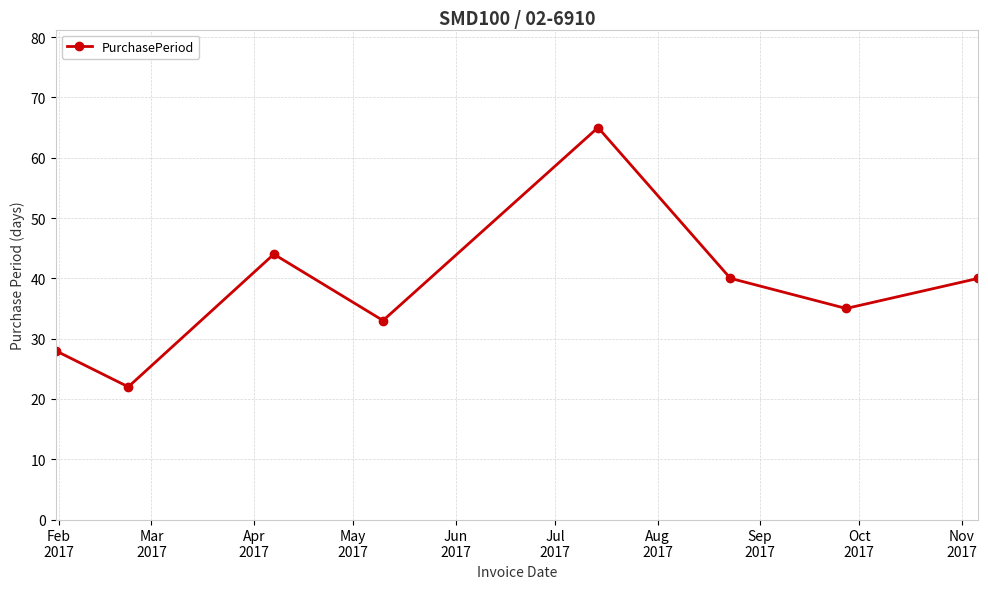

What is the maximum value shown in the chart?

65